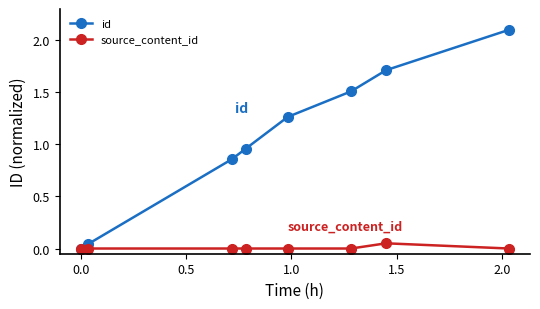

Which series has the widest spread of values?

id